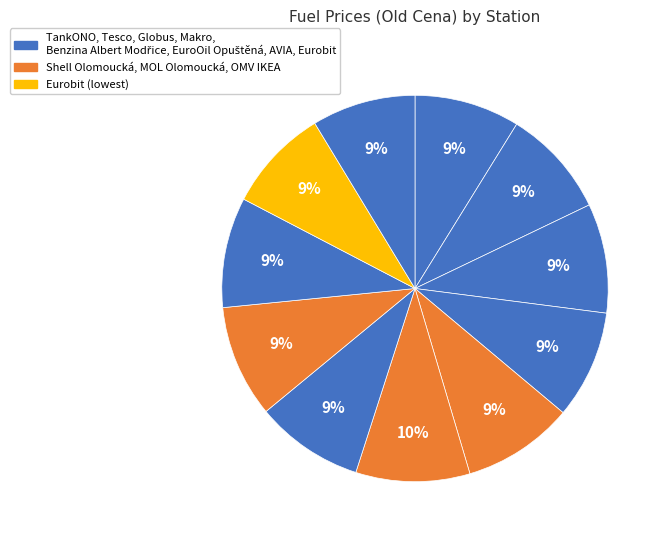

Which category has the smallest portion of the pie?

AVIA